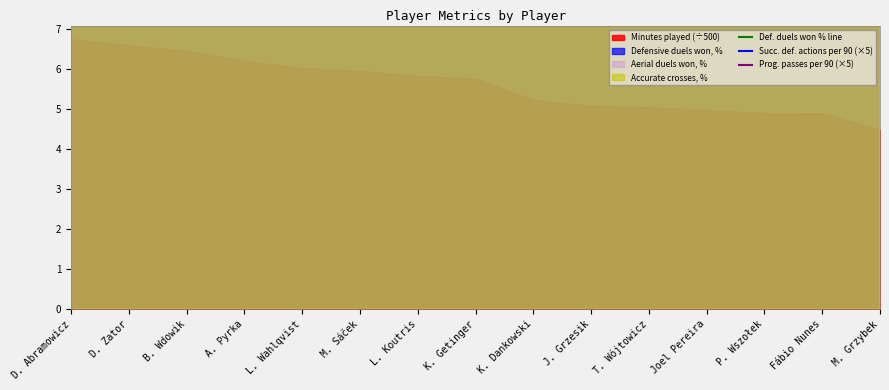

In Succ. def. actions per 90 (×5), how many points are lower than both neighbors (excluding endpoints)?

4